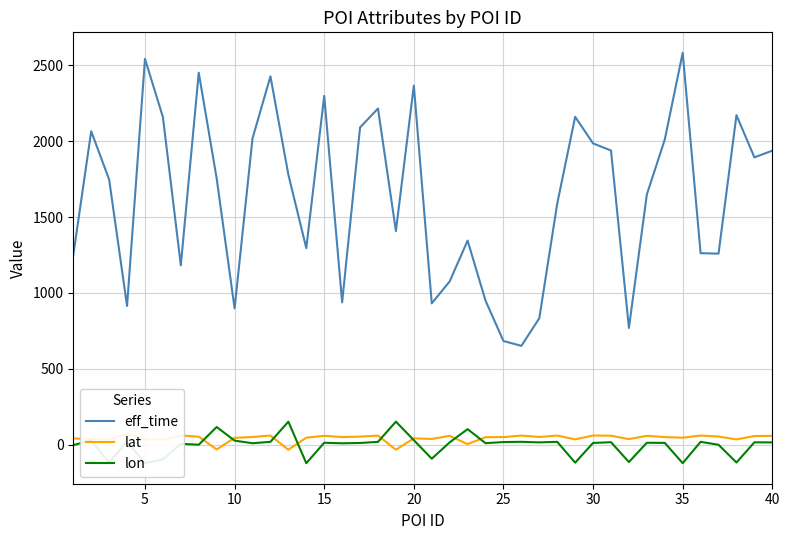

What is the highest value of the lon series?

151.1